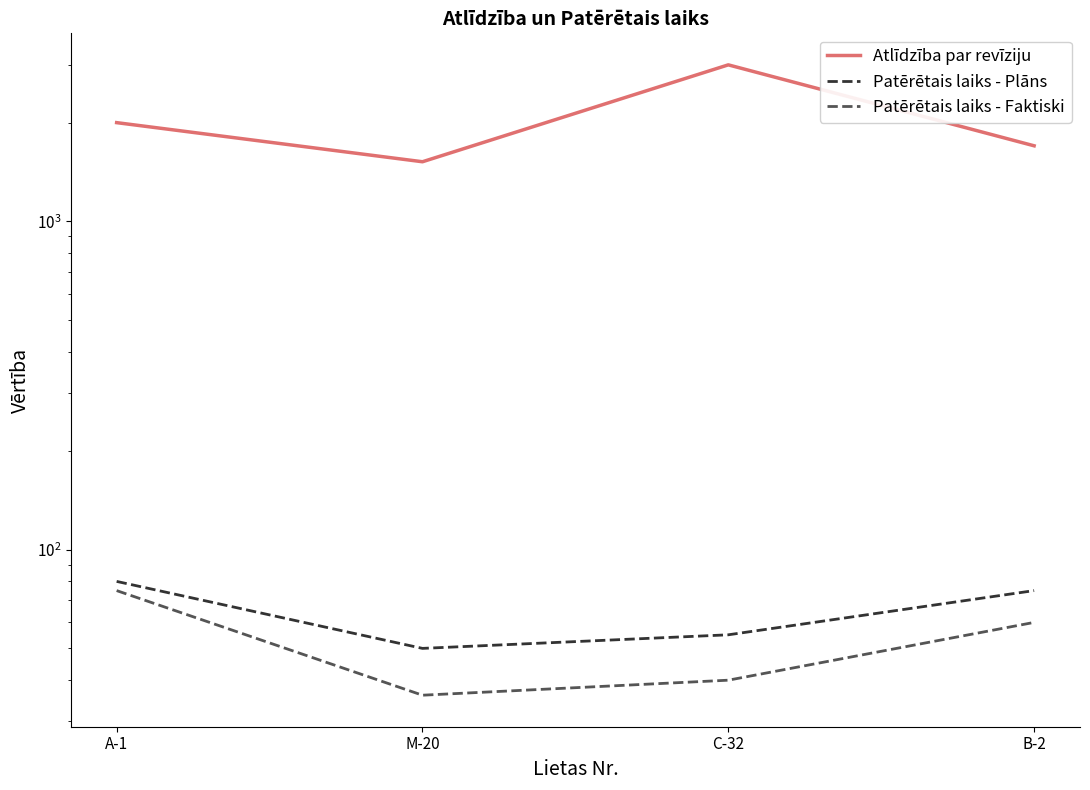

What is the label of the 3rd point from the right?

M-20